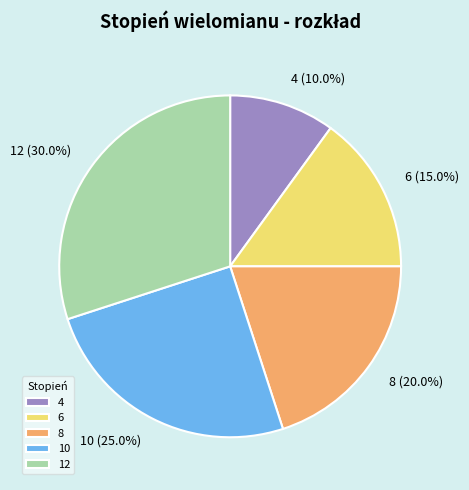

Which category has the smallest portion of the pie?

4